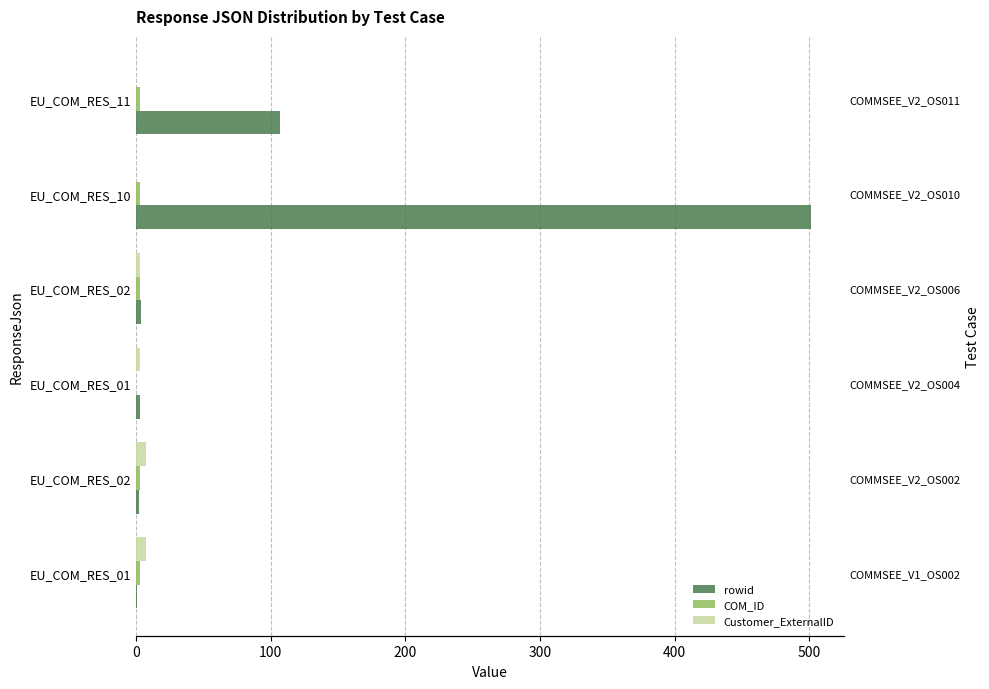

Which series has the widest spread of values?

rowid